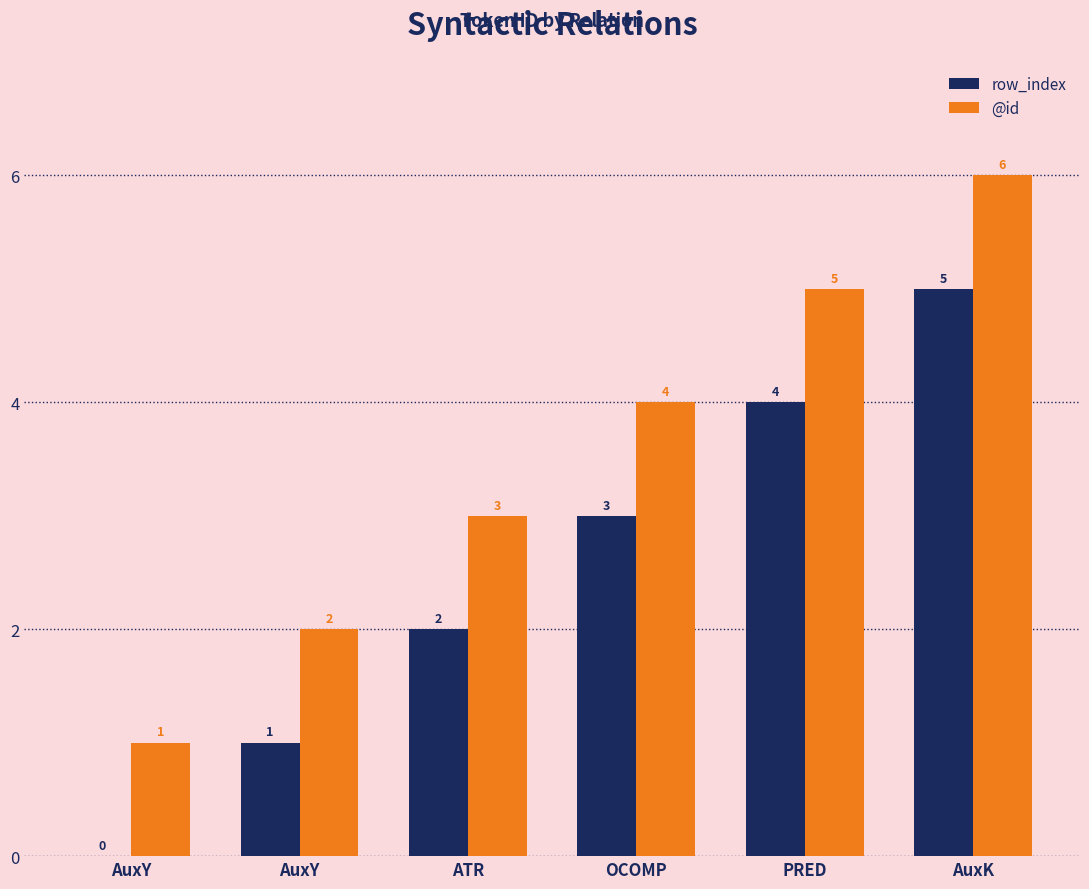

What is the average value of the @id series?

4